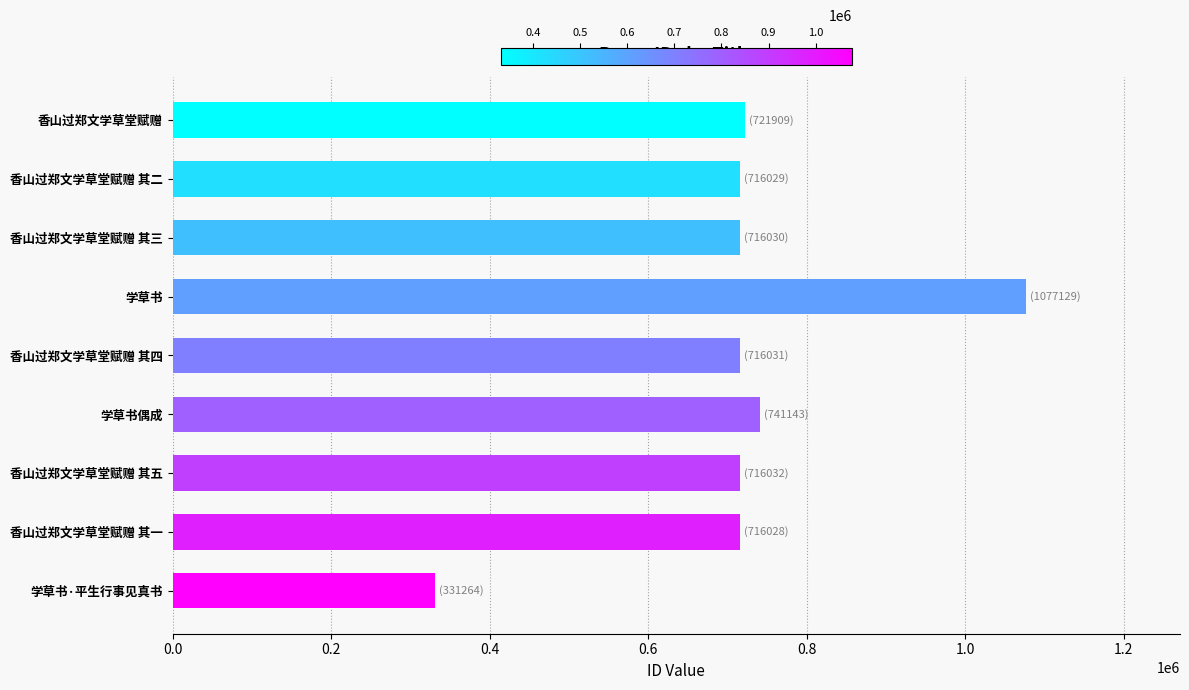

Read the value at 学草书偶成.

741143